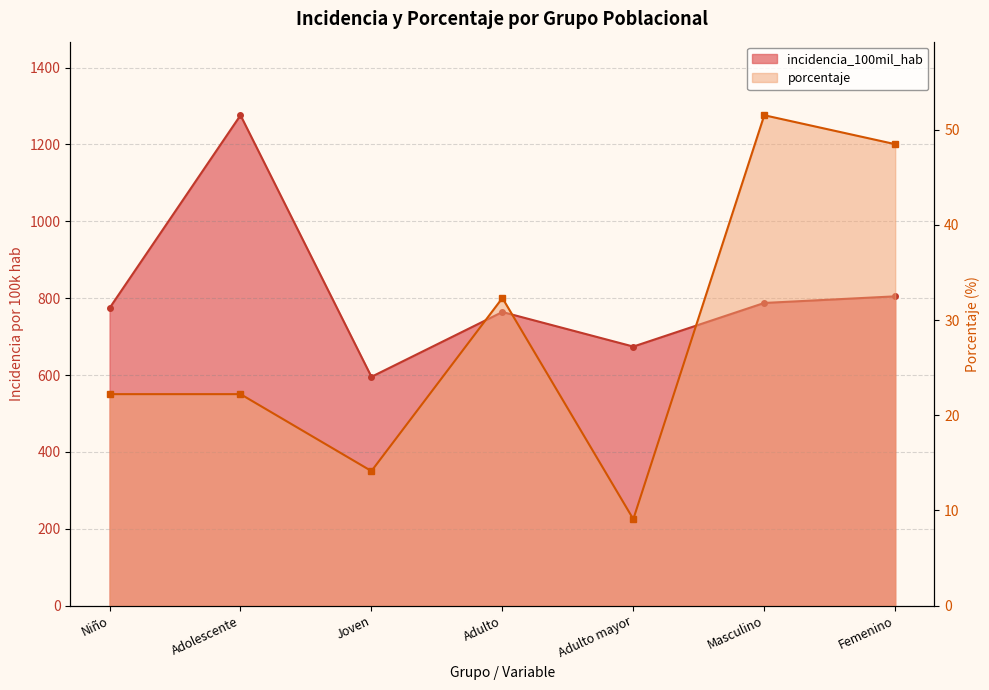

Reading left to right, list all the values displayed in this chart.

incidencia_100mil_hab: 774.4	1276.1	595.5	764.1	674.2	787.6	804.8
porcentaje: 22.2	22.2	14.1	32.3	9.1	51.5	48.5